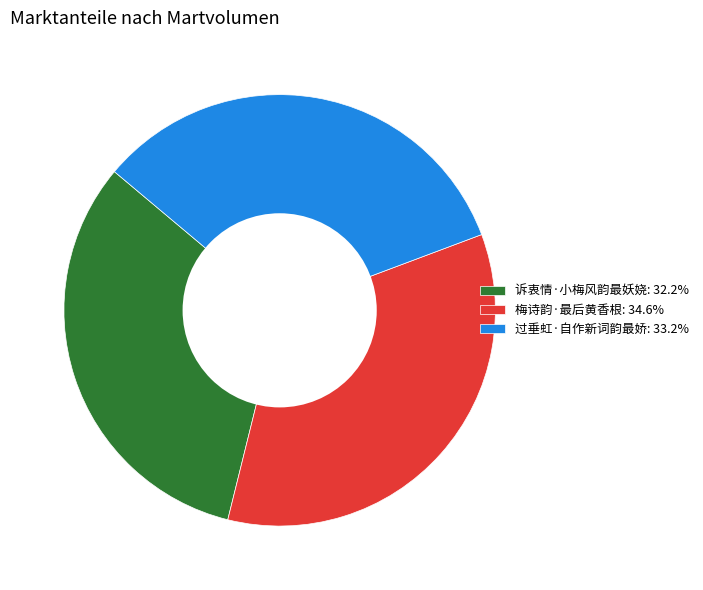

What is the largest slice in the pie chart?

梅诗韵·最后黄香根